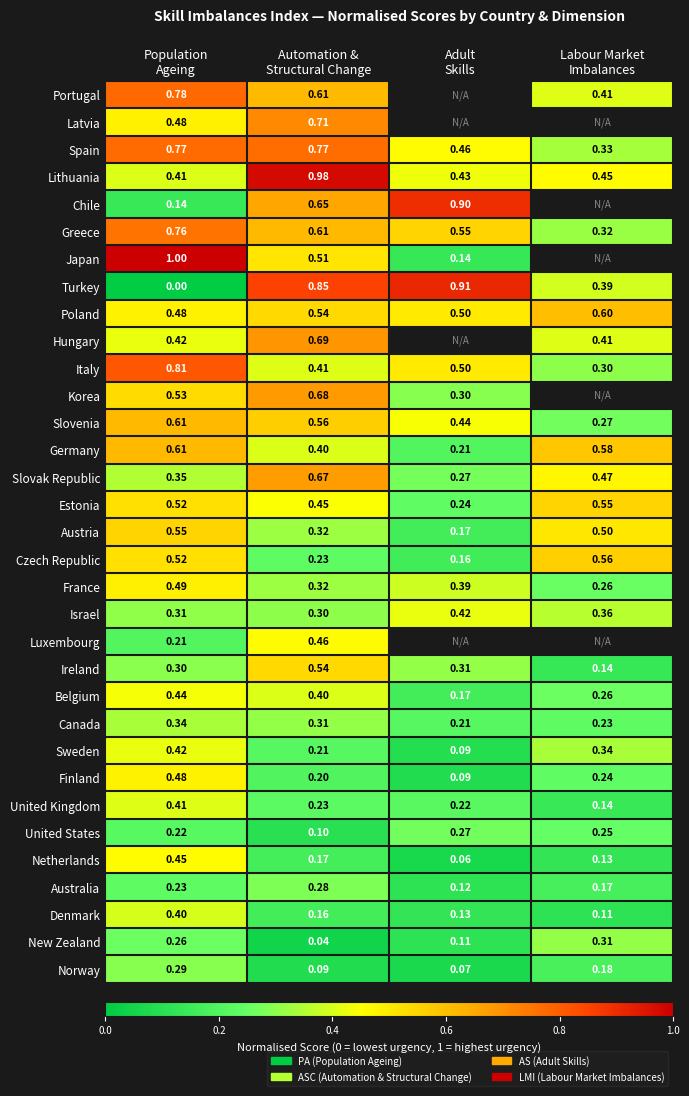

Which has a higher value, Automation &
Structural Change or Labour Market
Imbalances?

Automation &
Structural Change